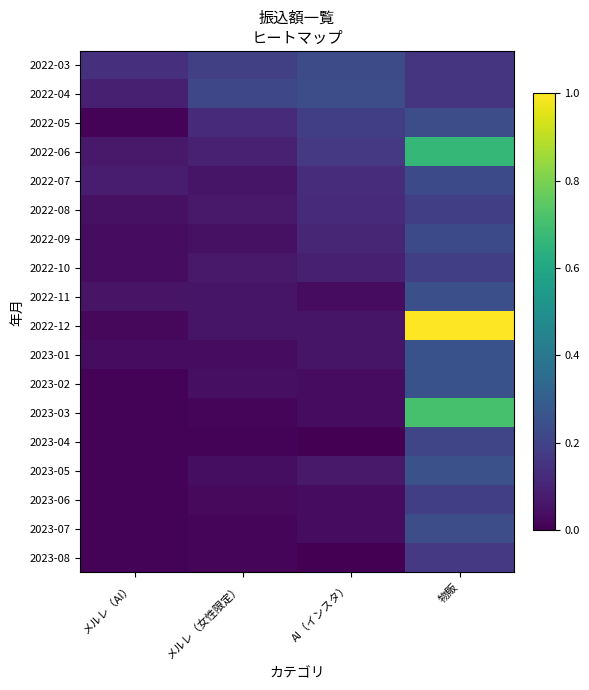

At how many categories does at least one series exceed 0?

4